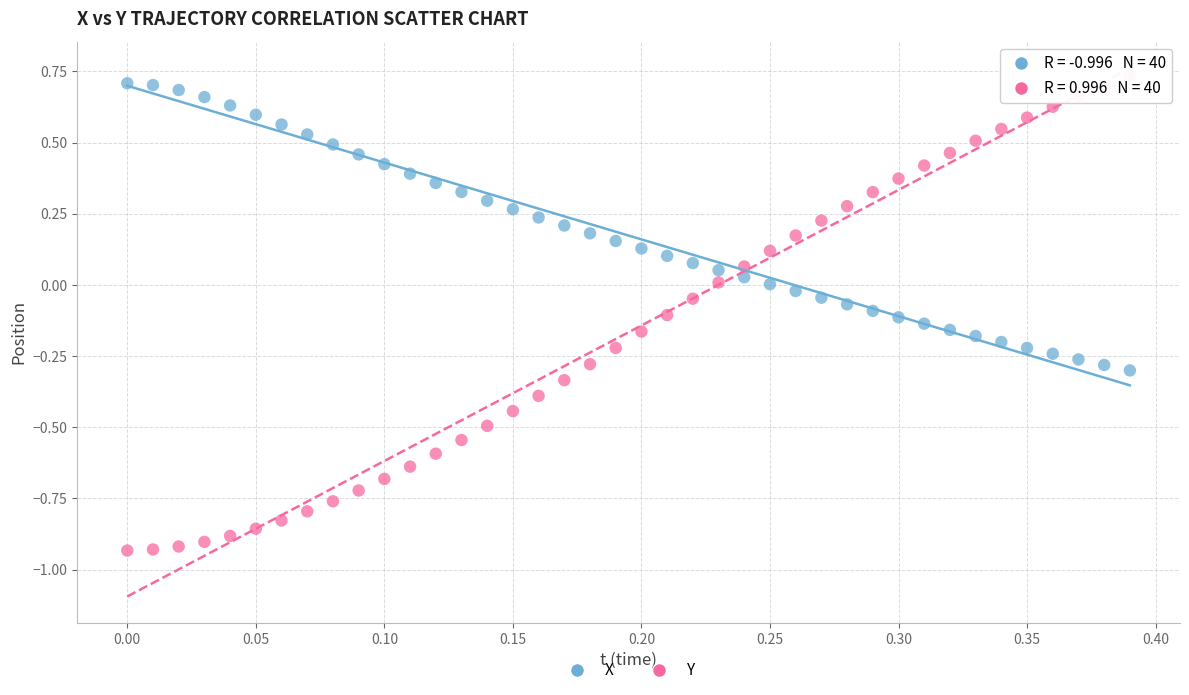

Which series contains the lowest Y value?

Y